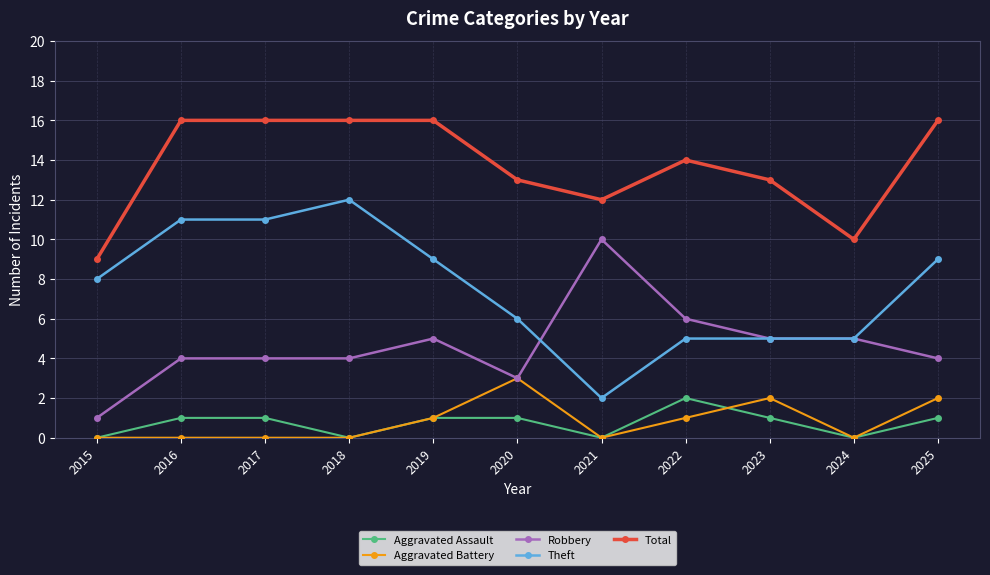

Count the number of data series in this chart.

5